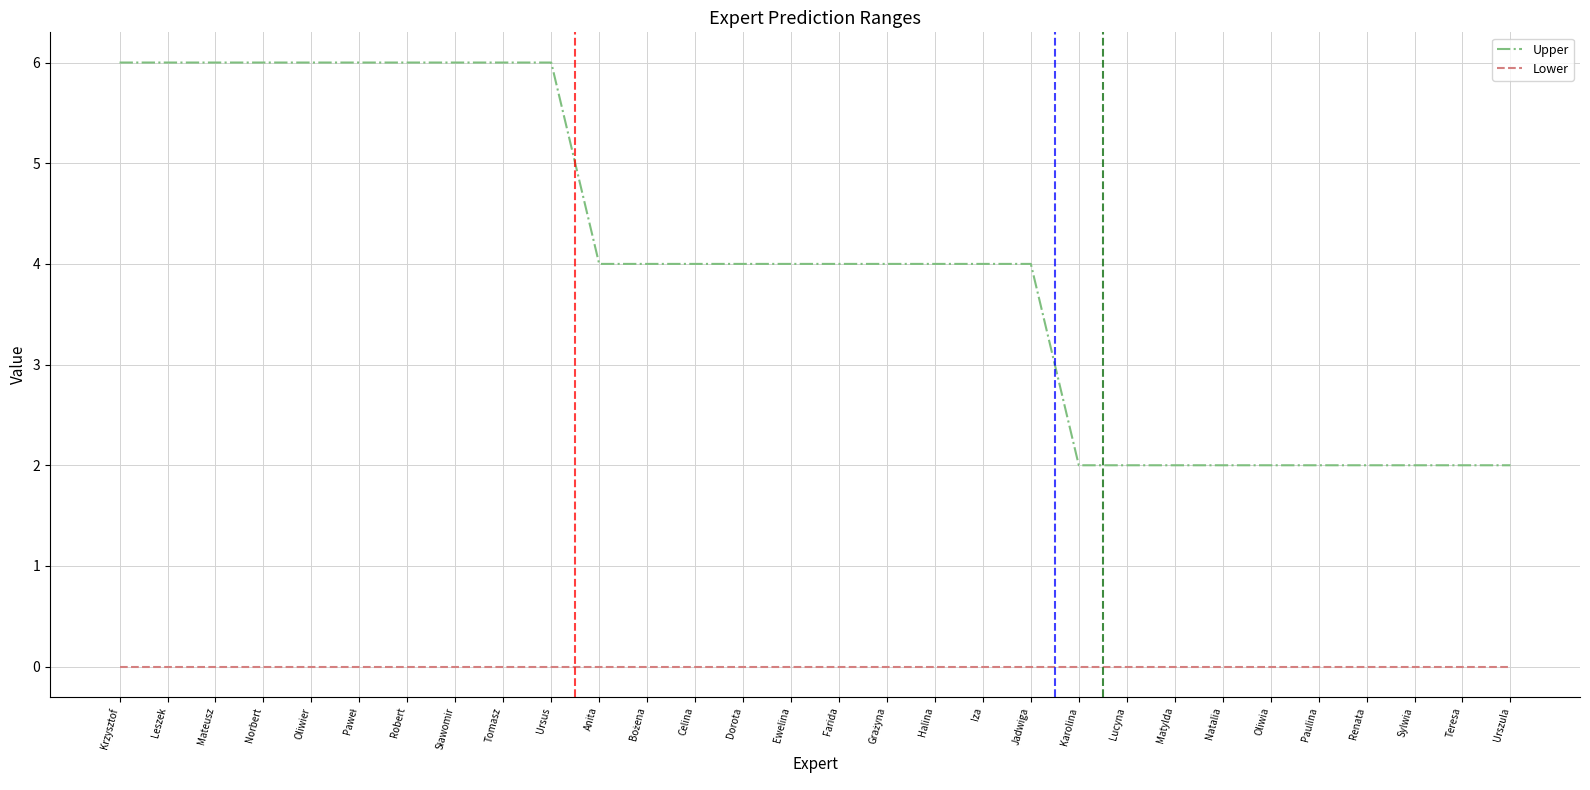

What position from the left is Halina?

18